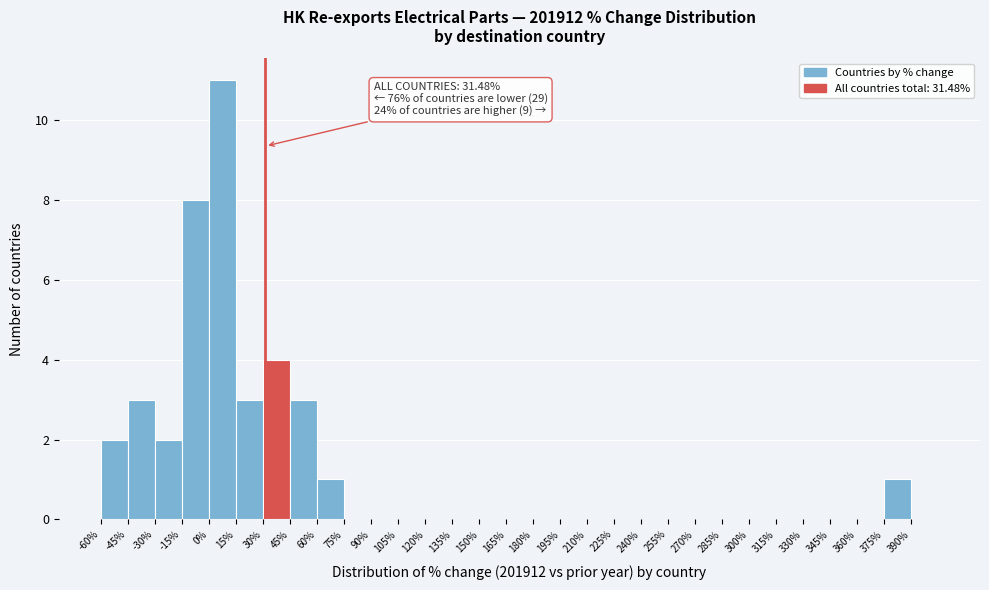

Over which range of the x-axis is the bar tallest?

0 to 15